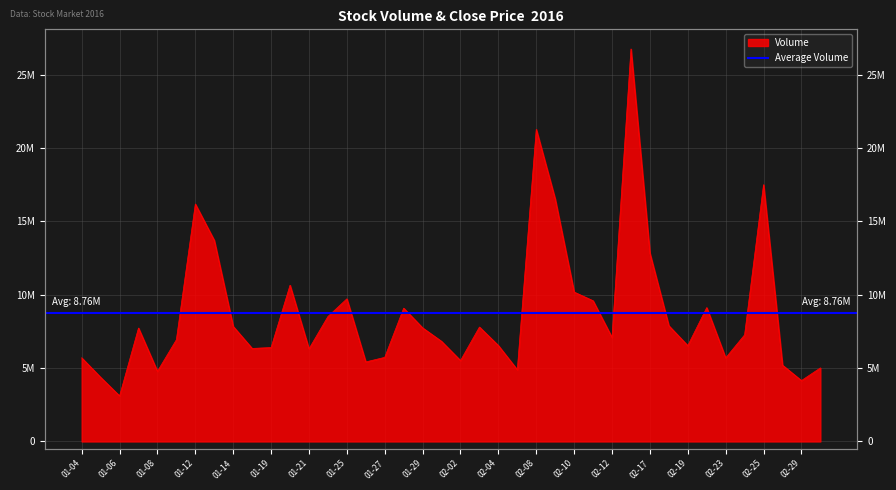

Approximately how many times larger is the value at 01-06 compared to 02-10?

0.3